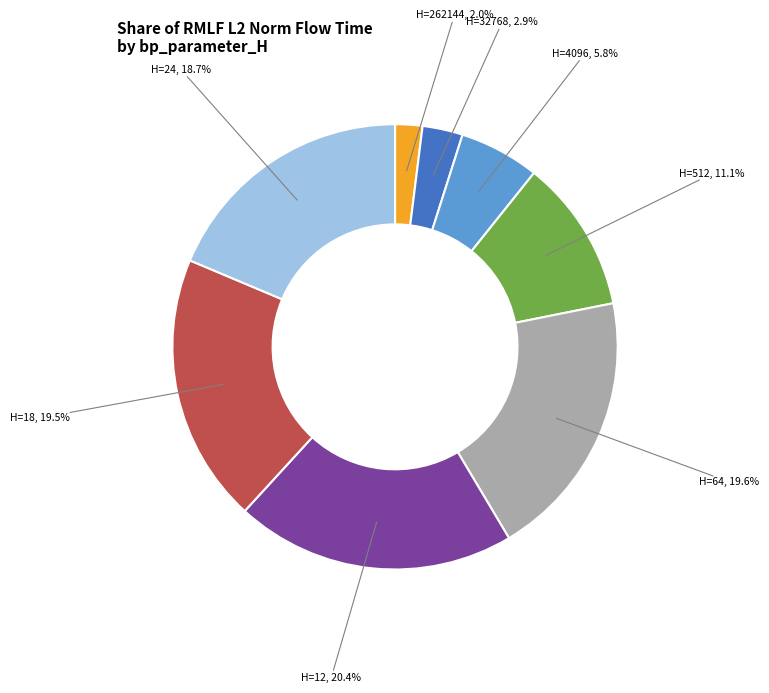

Approximately how many times larger is the value at H=18, 19.5% compared to H=32768, 2.9%?

6.7